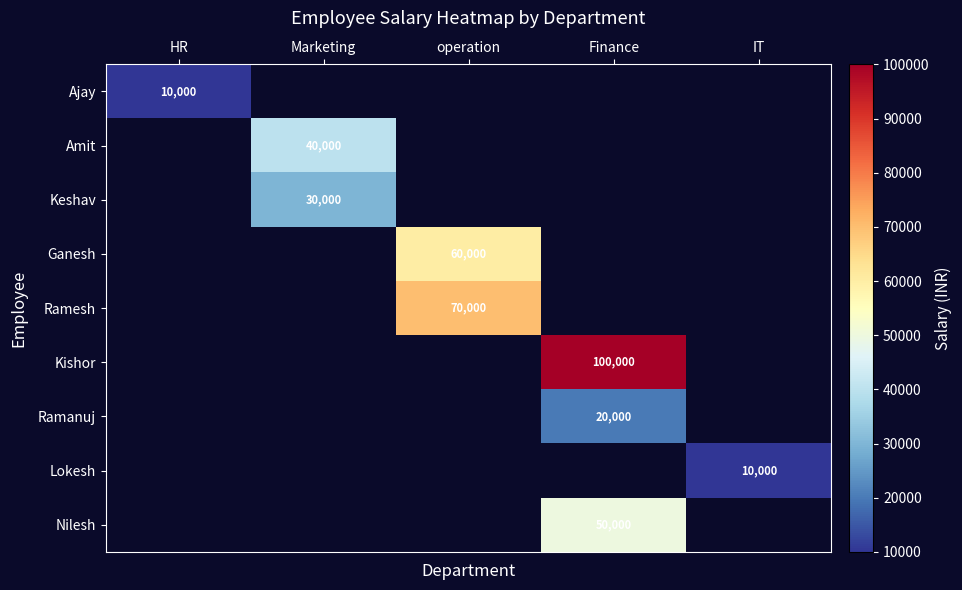

Which has a higher value, Finance or operation?

operation